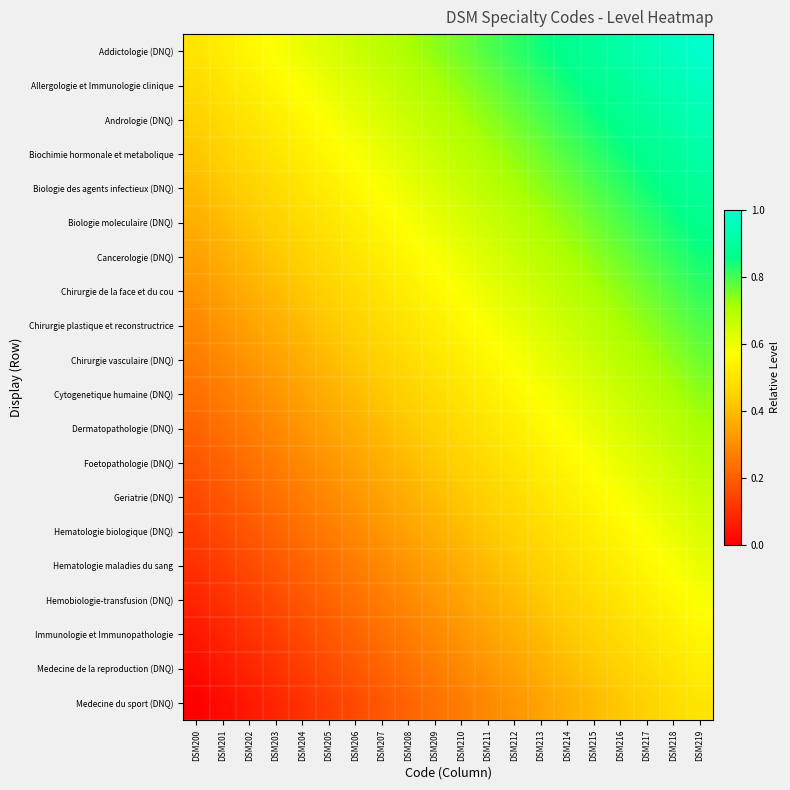

At DSM211, list the series in order from smallest to largest.

Medecine du sport (DNQ), Medecine de la reproduction (DNQ), Immunologie et Immunopathologie, Hemobiologie-transfusion (DNQ), Hematologie maladies du sang, Hematologie biologique (DNQ), Geriatrie (DNQ), Foetopathologie (DNQ), Dermatopathologie (DNQ), Cytogenetique humaine (DNQ), Chirurgie vasculaire (DNQ), Chirurgie plastique et reconstructrice, Chirurgie de la face et du cou, Cancerologie (DNQ), Biologie moleculaire (DNQ), Biologie des agents infectieux (DNQ), Biochimie hormonale et metabolique, Andrologie (DNQ), Allergologie et Immunologie clinique, Addictologie (DNQ)